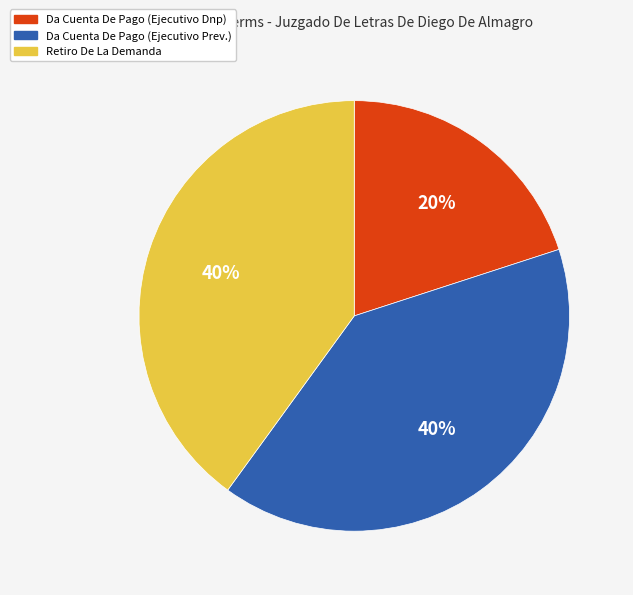

Which slice is the smallest?

Da Cuenta De Pago (Ejecutivo Dnp)